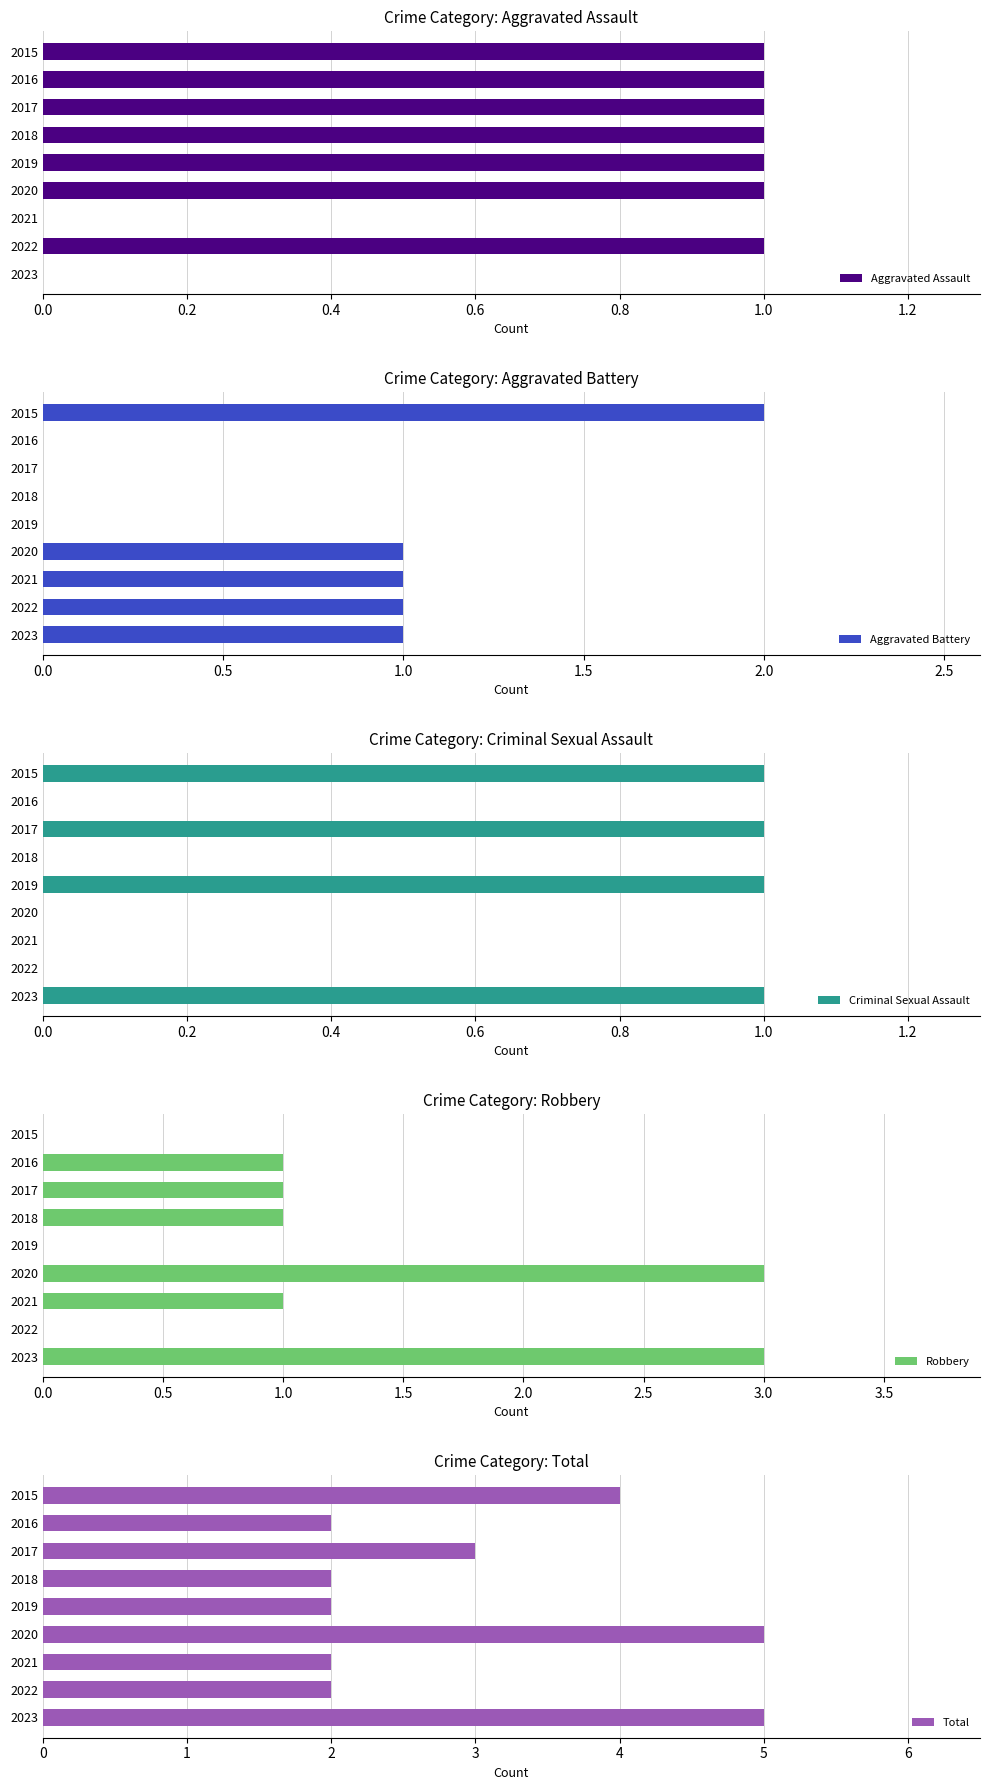

The value of Total at 2022 is 2. True or false?

True